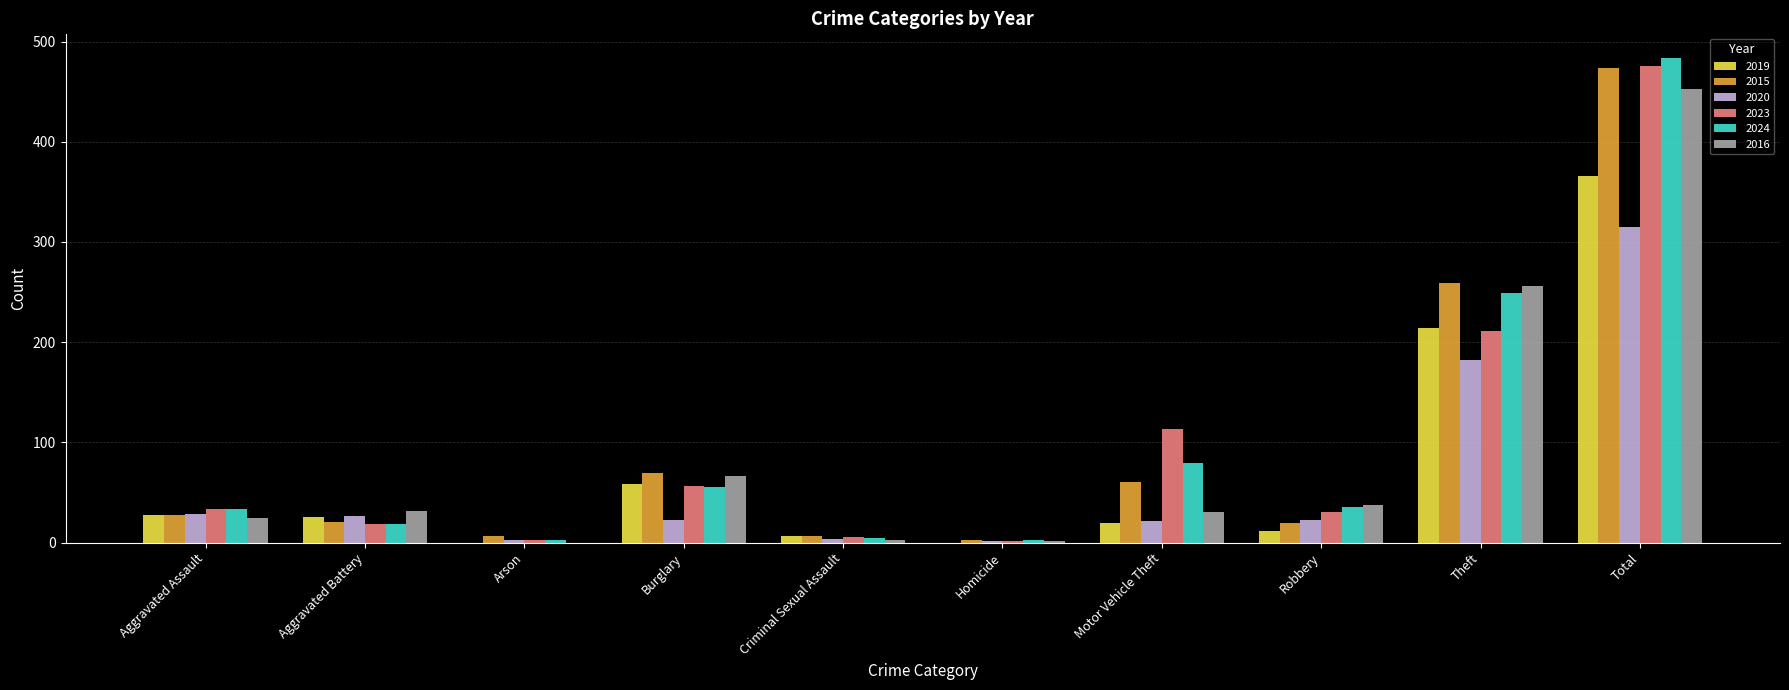

Is the value of 2024 at Motor Vehicle Theft greater than the value of 2020 at Criminal Sexual Assault?

Yes